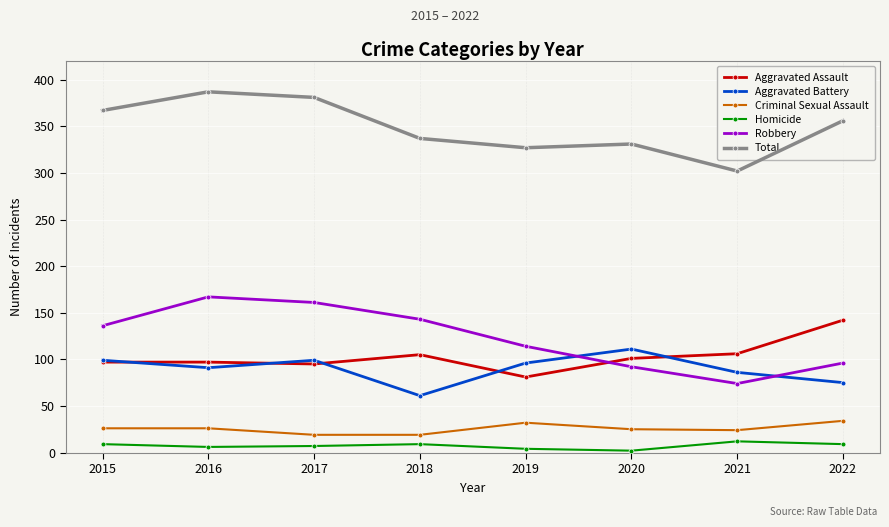

What is the difference between the maximum and minimum values in the Robbery series?

93